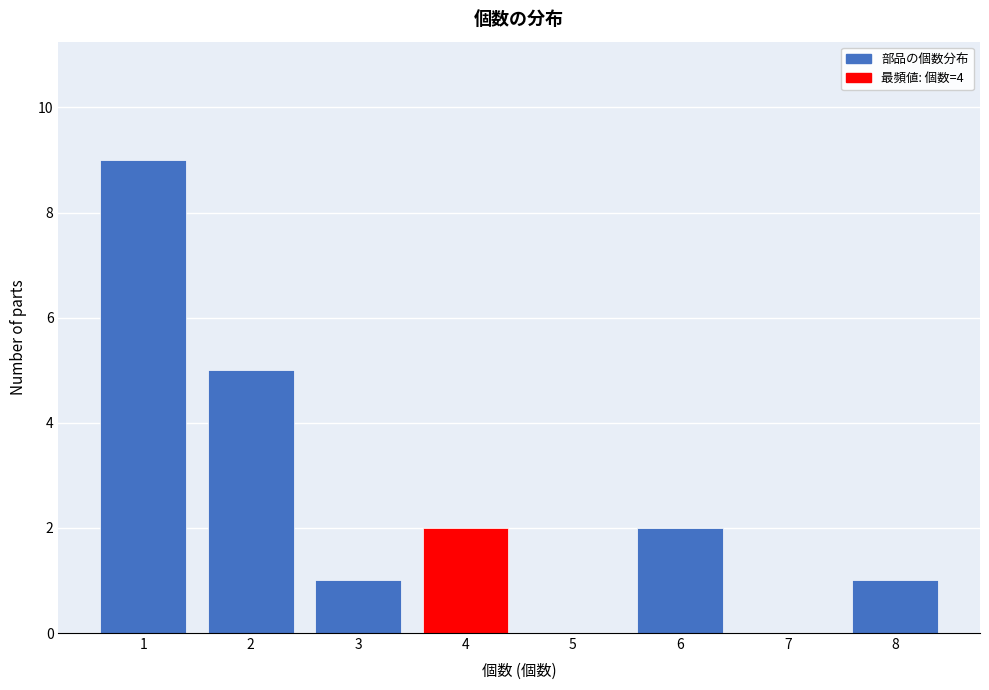

Reading right to left, what are all the values shown in this chart?

8=1	7=0	6=2	5=0	4=2	3=1	2=5	1=9